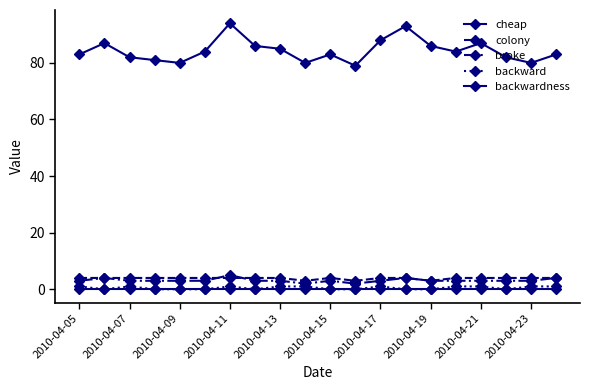

How many distinct data groups are displayed?

5